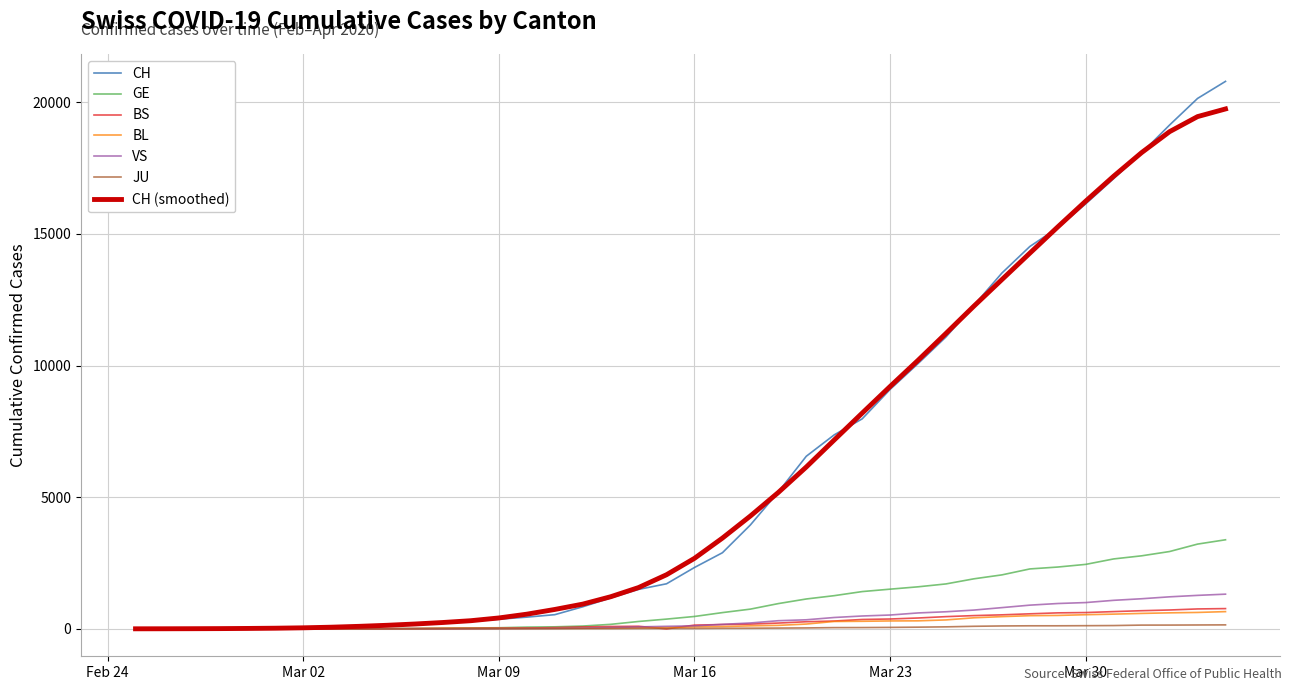

Which series has the widest spread of values?

CH